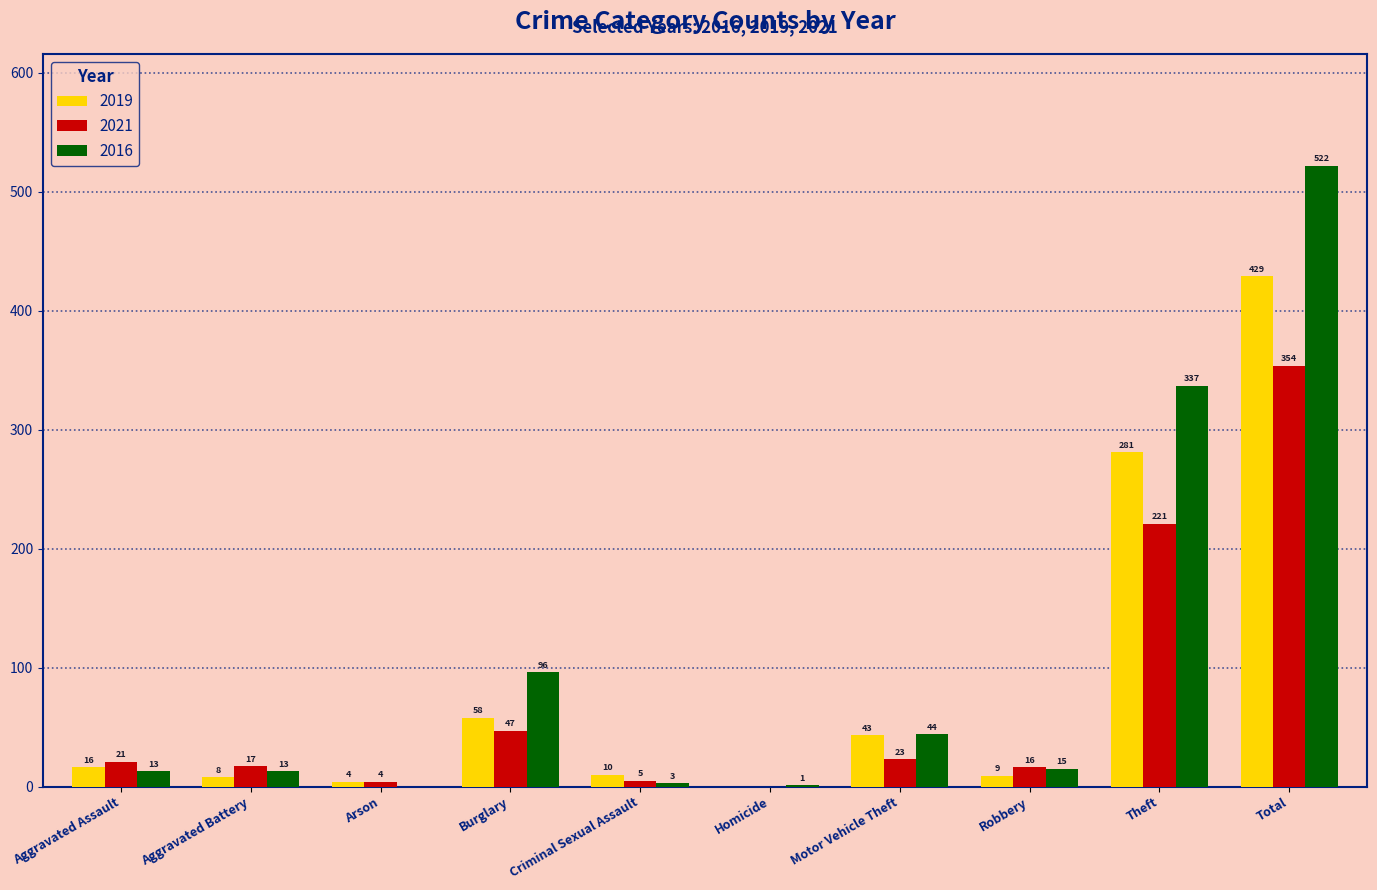

How many groups of bars are there?

10